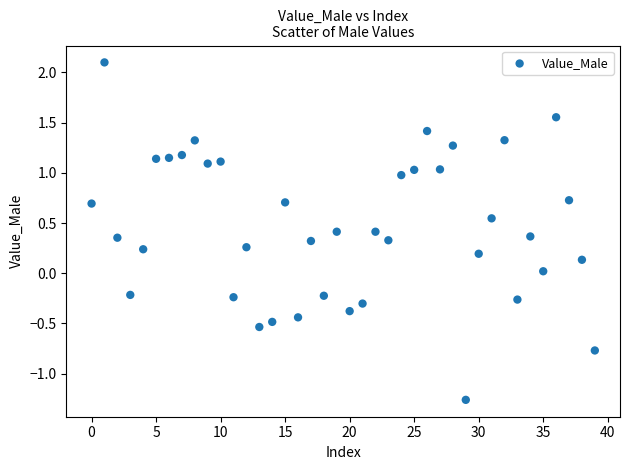

What is the range of Y values (max minus min)?

3.4